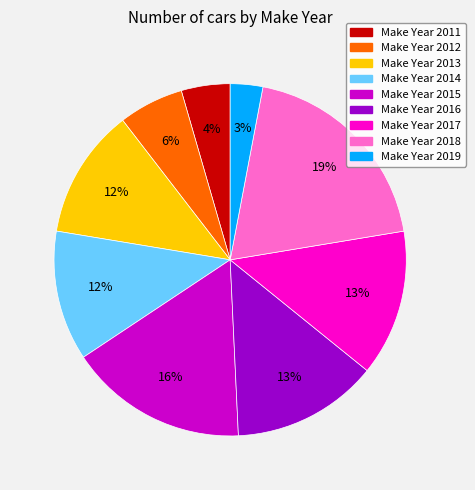

Is there a majority slice in this chart?

No